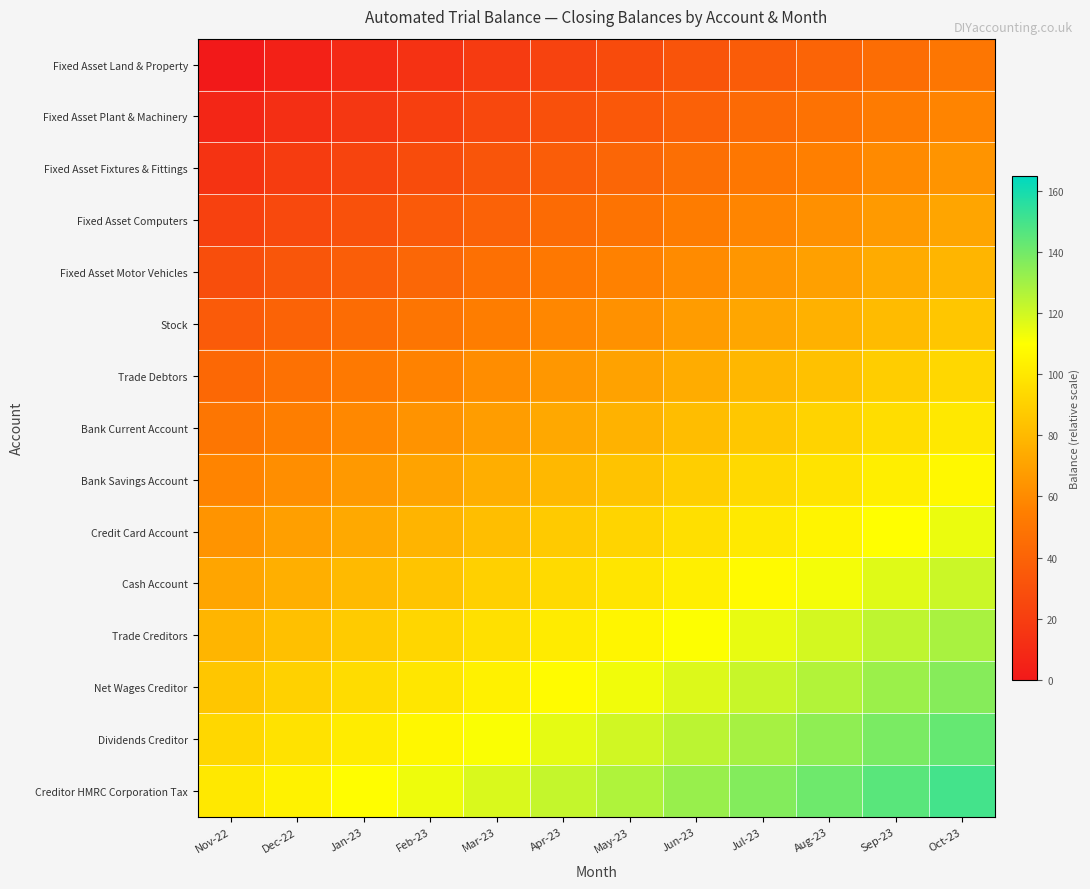

What is the difference between the highest and lowest values at Mar-23?

100.0